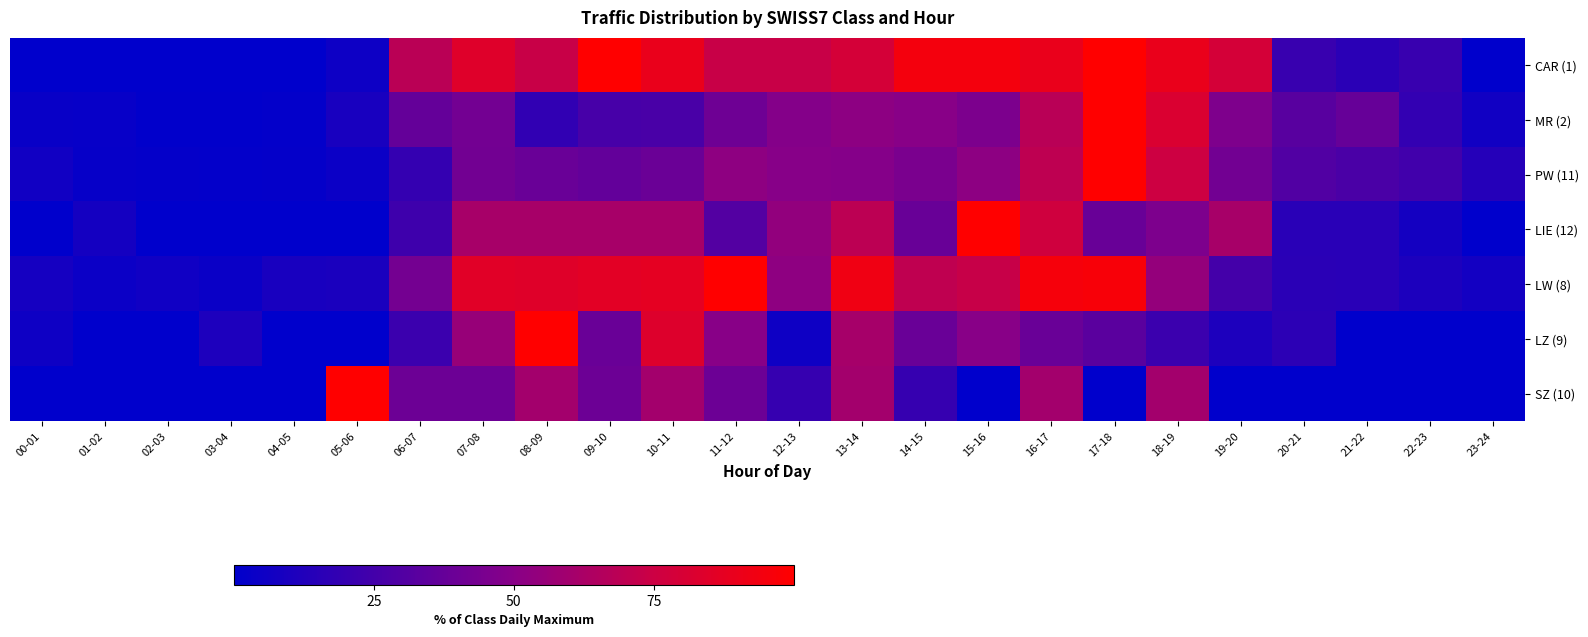

What is the maximum value for LZ (9)?

100.0